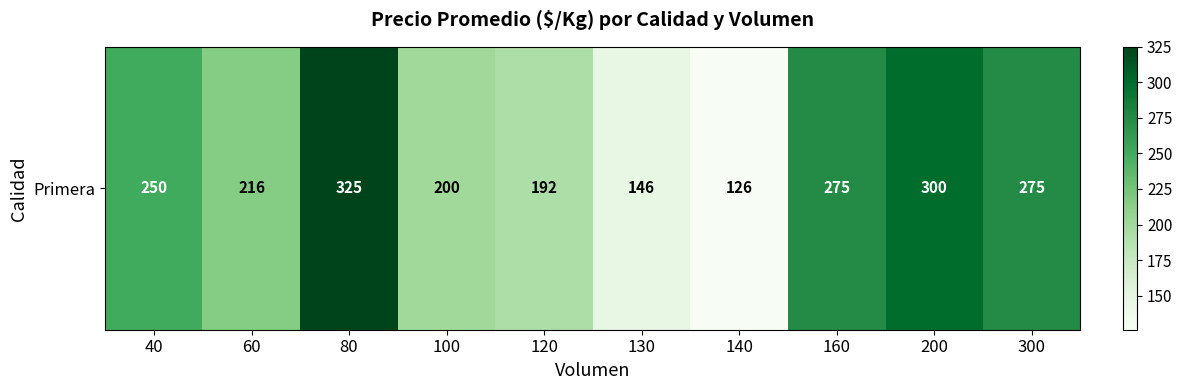

Approximately how many times larger is the value at 300 compared to 120?

1.4